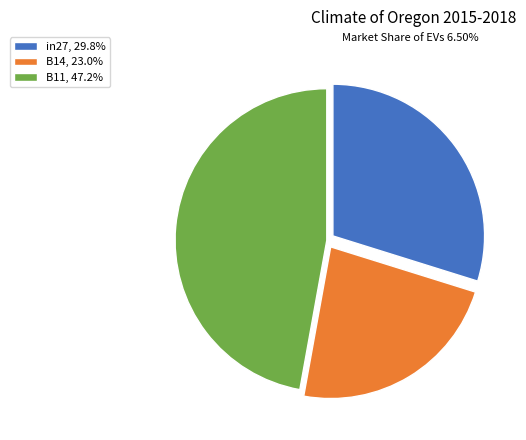

Combined, do in27, 29.8% and B11, 47.2% account for over 50%?

Yes